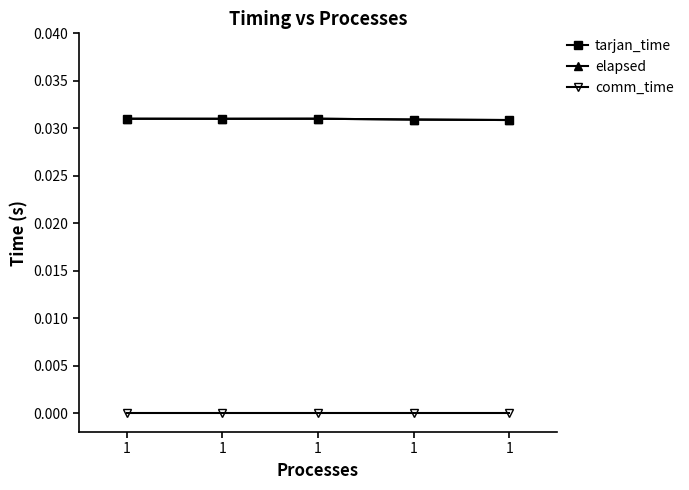

Where is the first local minimum for elapsed?

1